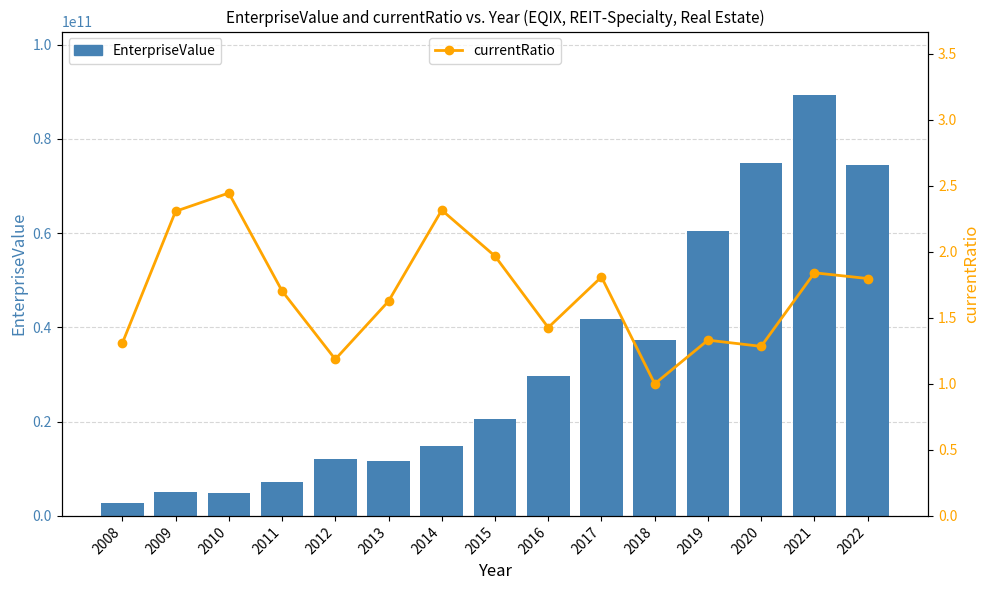

Reading left to right, transcribe all the data shown in this chart.

EnterpriseValue: 2843937060.0	5069837200.0	4906273920.0	7191376400.0	12111105800.0	11755503100.0	14771806070.0	20480739000.0	29660871970.0	41879415880.0	37412138240.0	60530258000.0	74952056000.0	89388916480.0	74543575070.0
currentRatio: 1.3	2.3	2.4	1.7	1.2	1.6	2.3	2.0	1.4	1.8	1.0	1.3	1.3	1.8	1.8